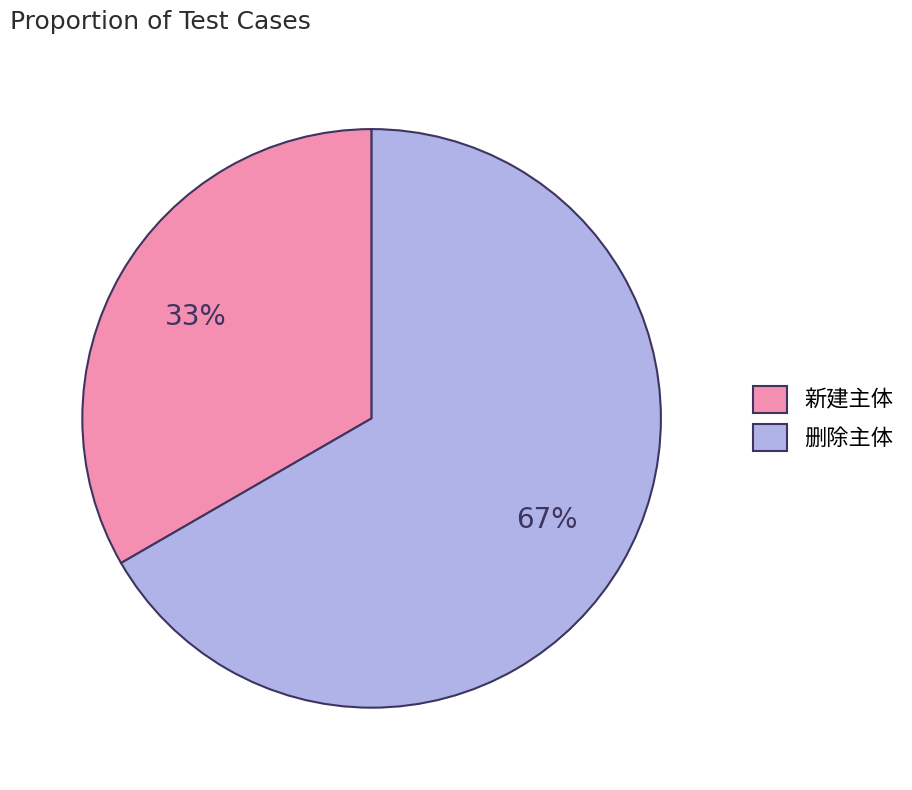

What is the majority slice?

删除主体